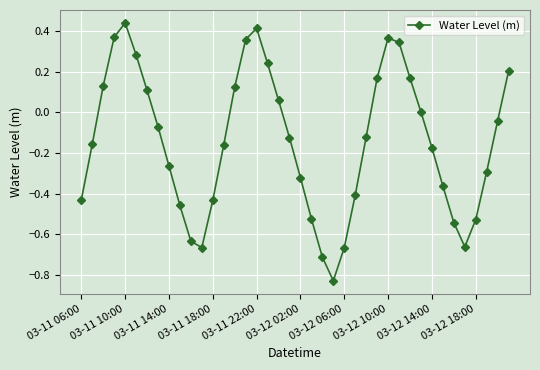

Does the chart have visible grid lines?

Yes